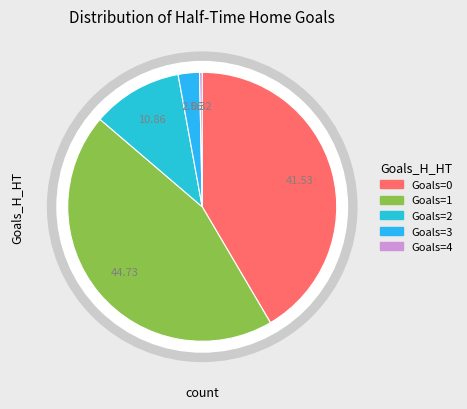

Between 1 and 0, which is larger?

1